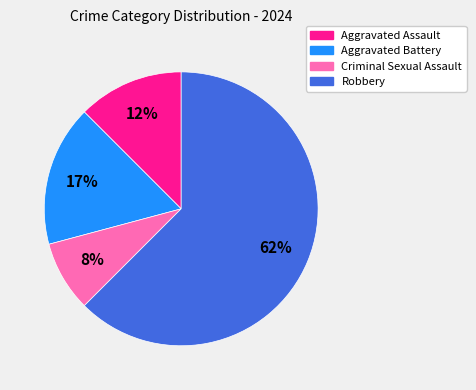

Between Robbery and Aggravated Assault, which is larger?

Robbery